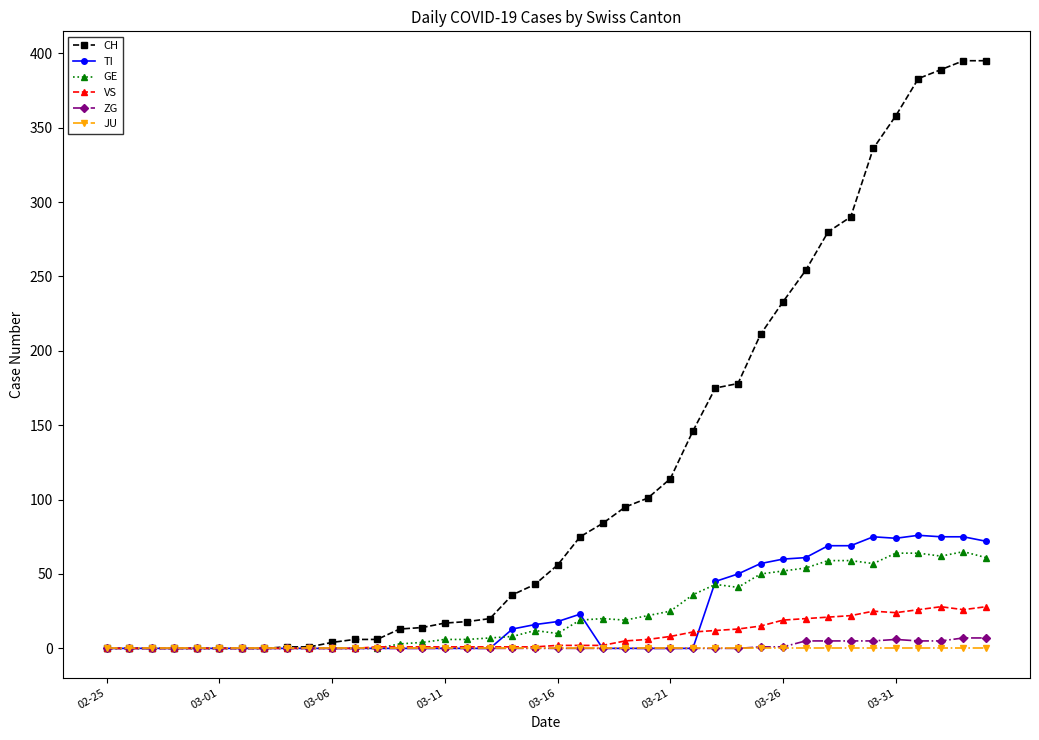

True or false: TI and GE cross at least once.

True